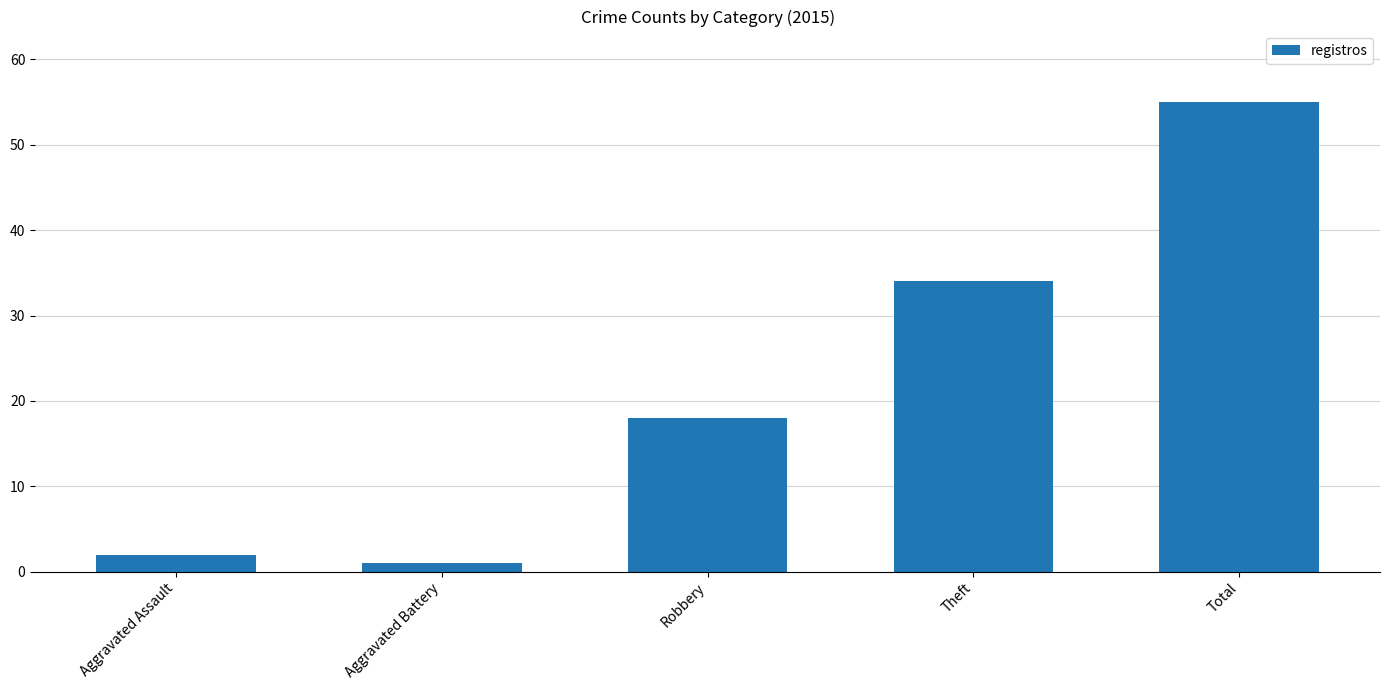

Which category has the lowest value across all series?

Aggravated Battery